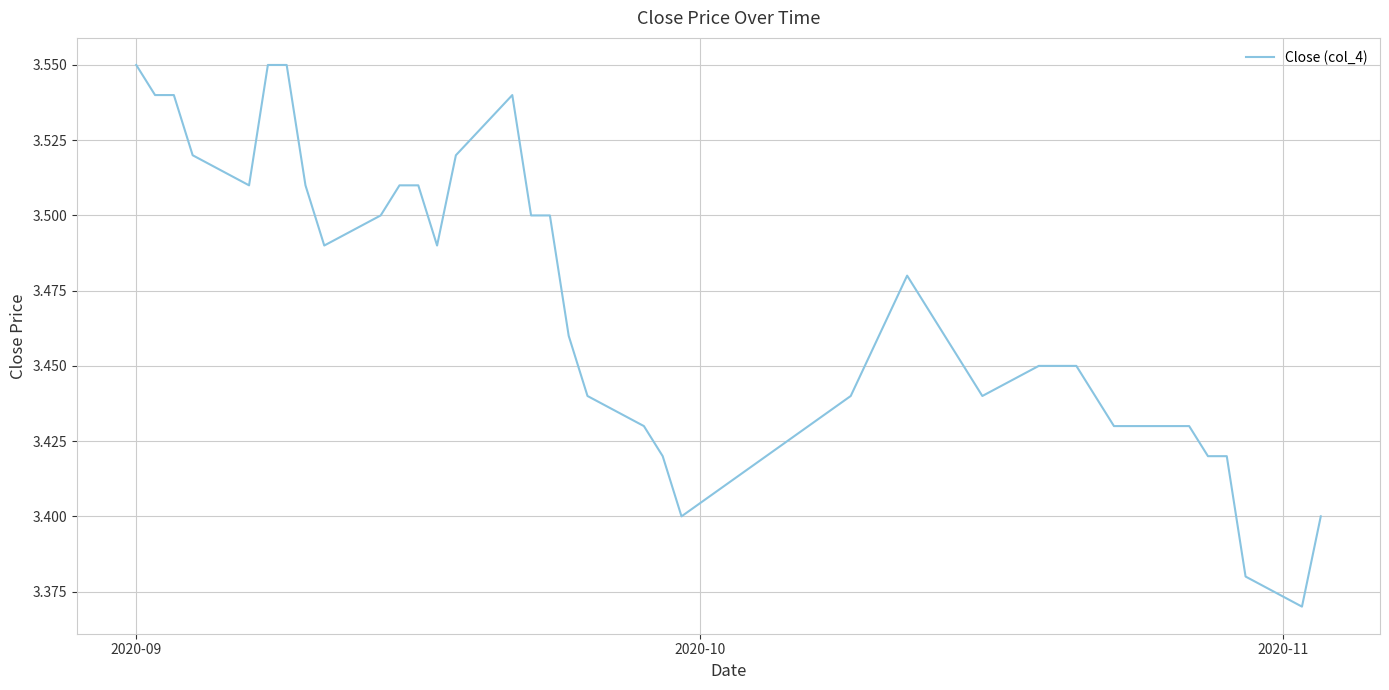

Is this an area chart (filled region under the line)?

No